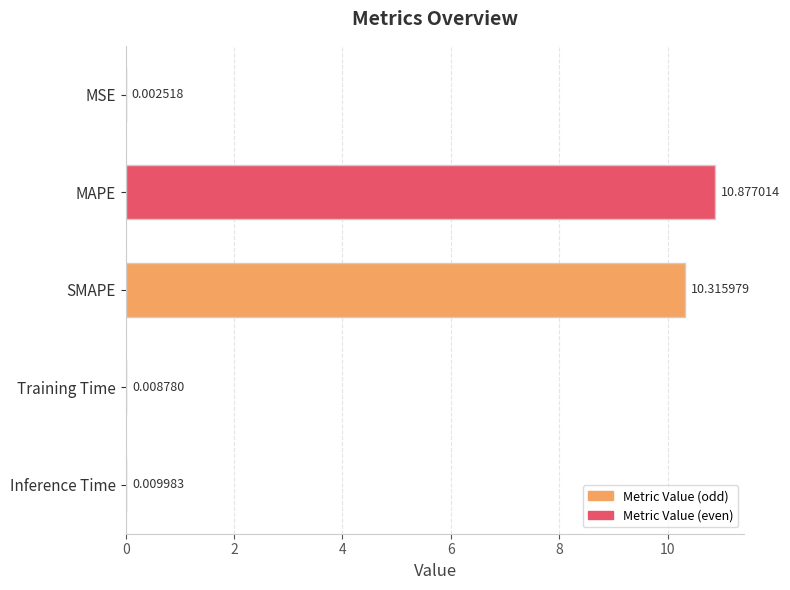

How many distinct data groups are displayed?

1